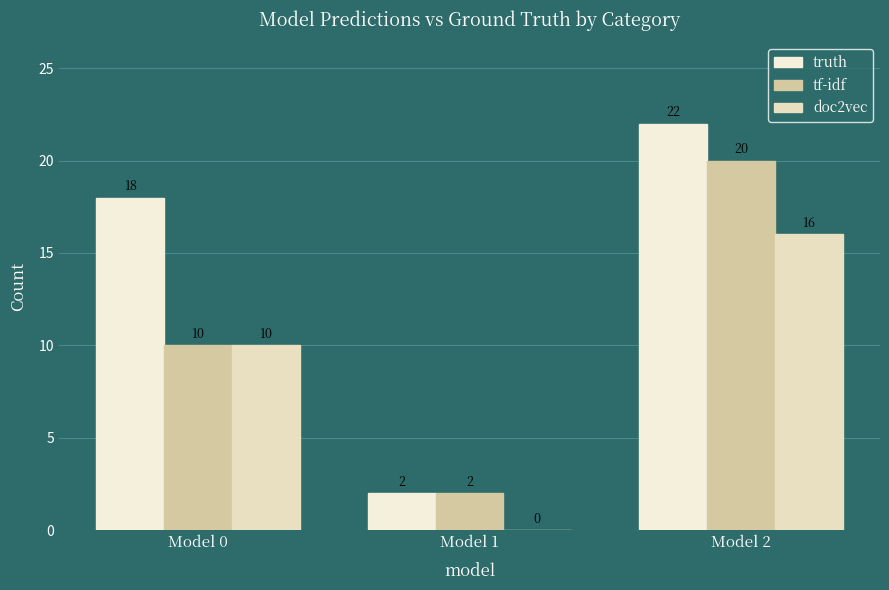

What is the approximate value of doc2vec at Model 0?

10